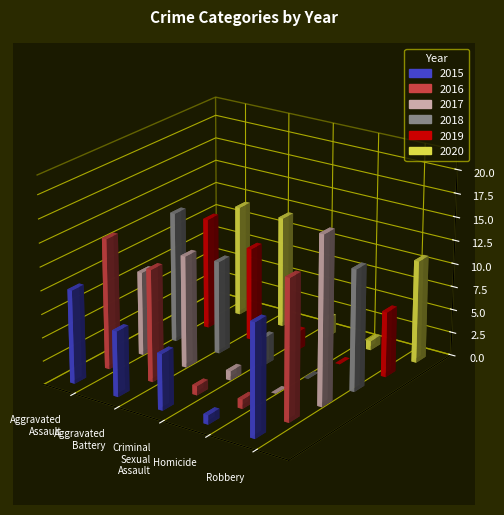

What is the label of the 1st bar from the right?

Robbery